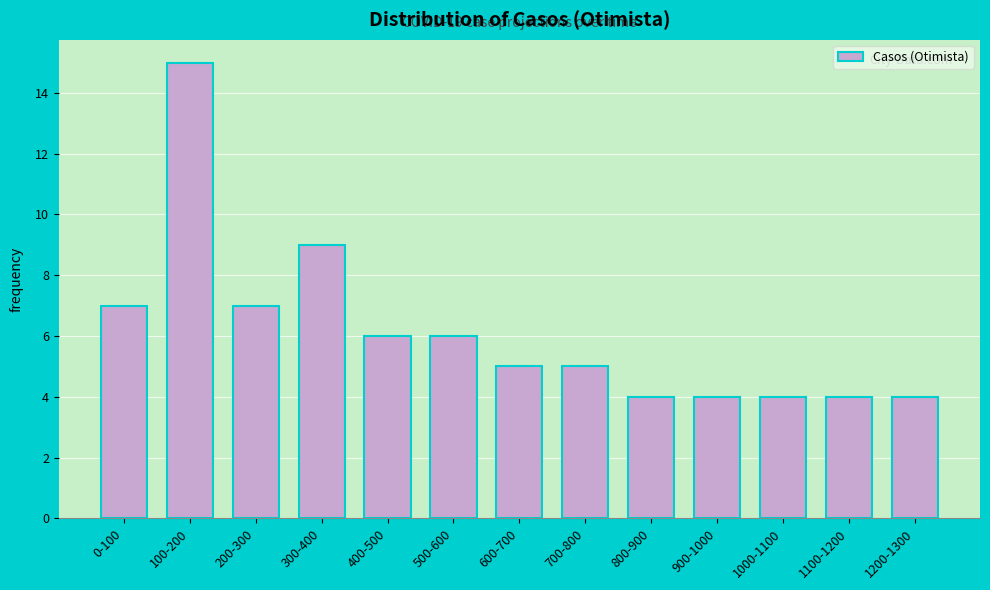

Reading left to right, extract all data points from this chart.

7	15	7	9	6	6	5	5	4	4	4	4	4